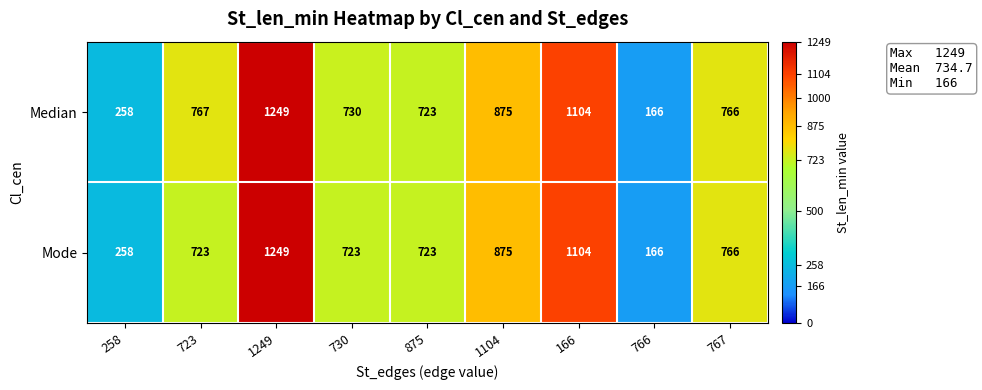

What is the difference between the Mode values at 166 and 1104?

229